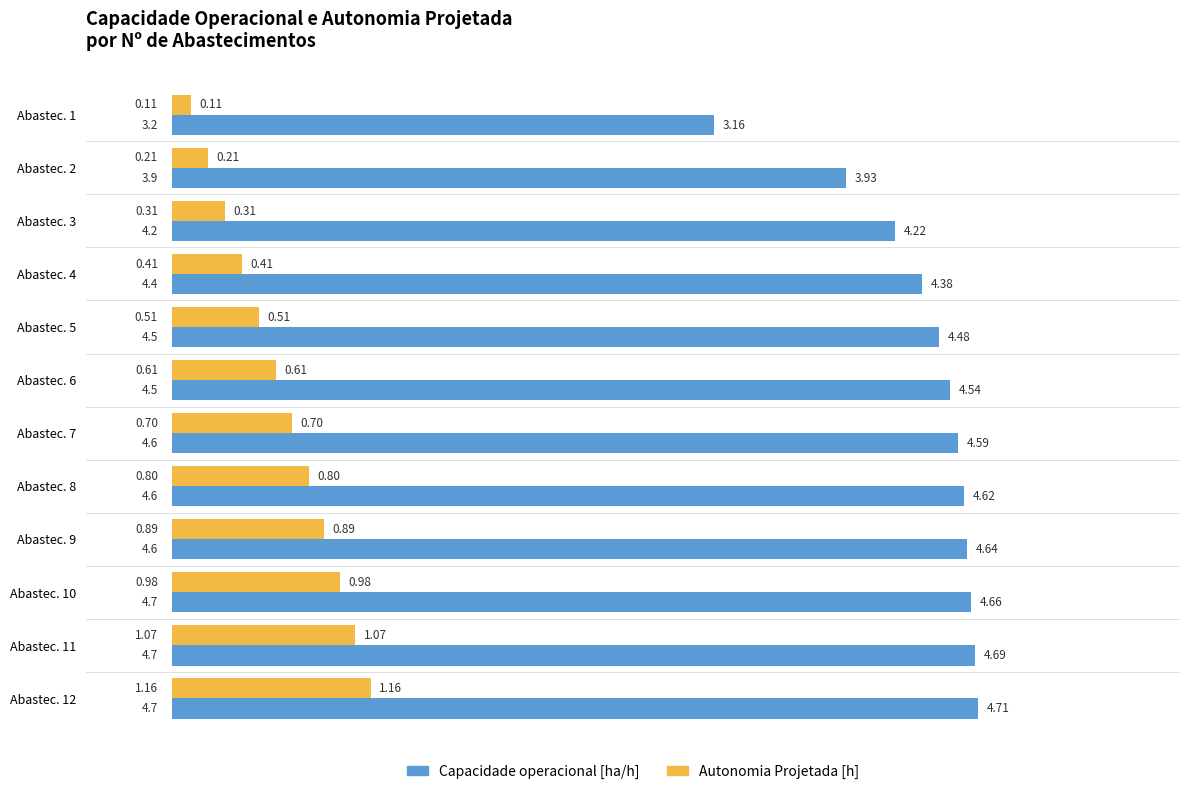

What is the difference between the second highest and minimum values in the Capacidade operacional [ha/h] series?

1.5